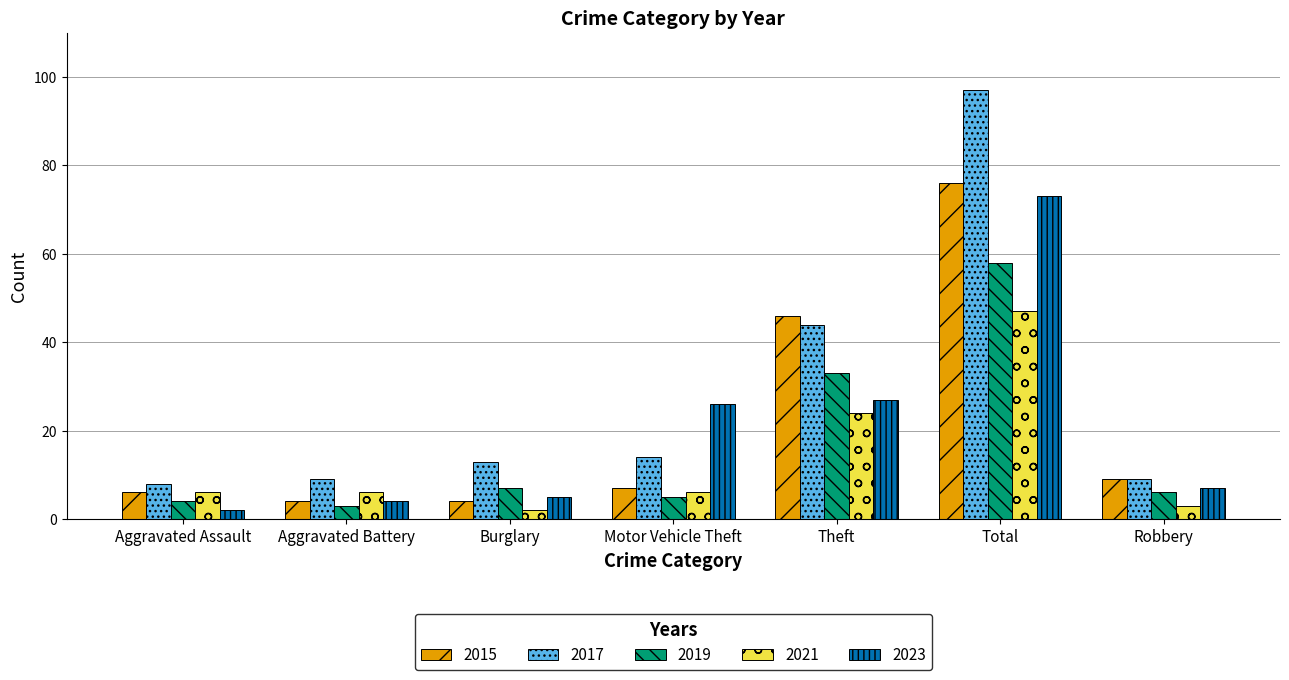

What is the value of the 2015 bar at the 5th from the left?

46